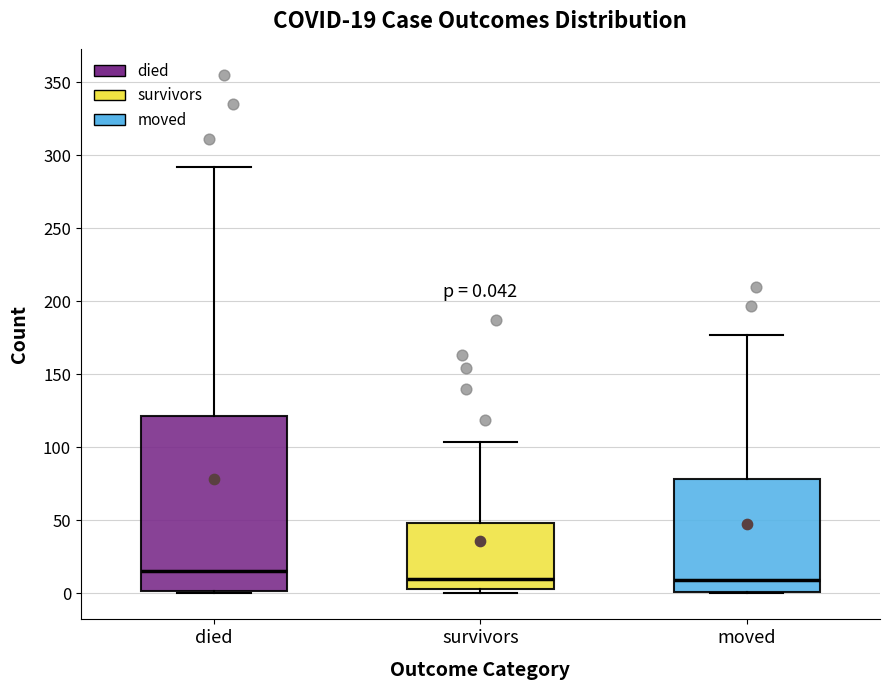

Which box is the tallest, from its lower edge to its upper edge?

died